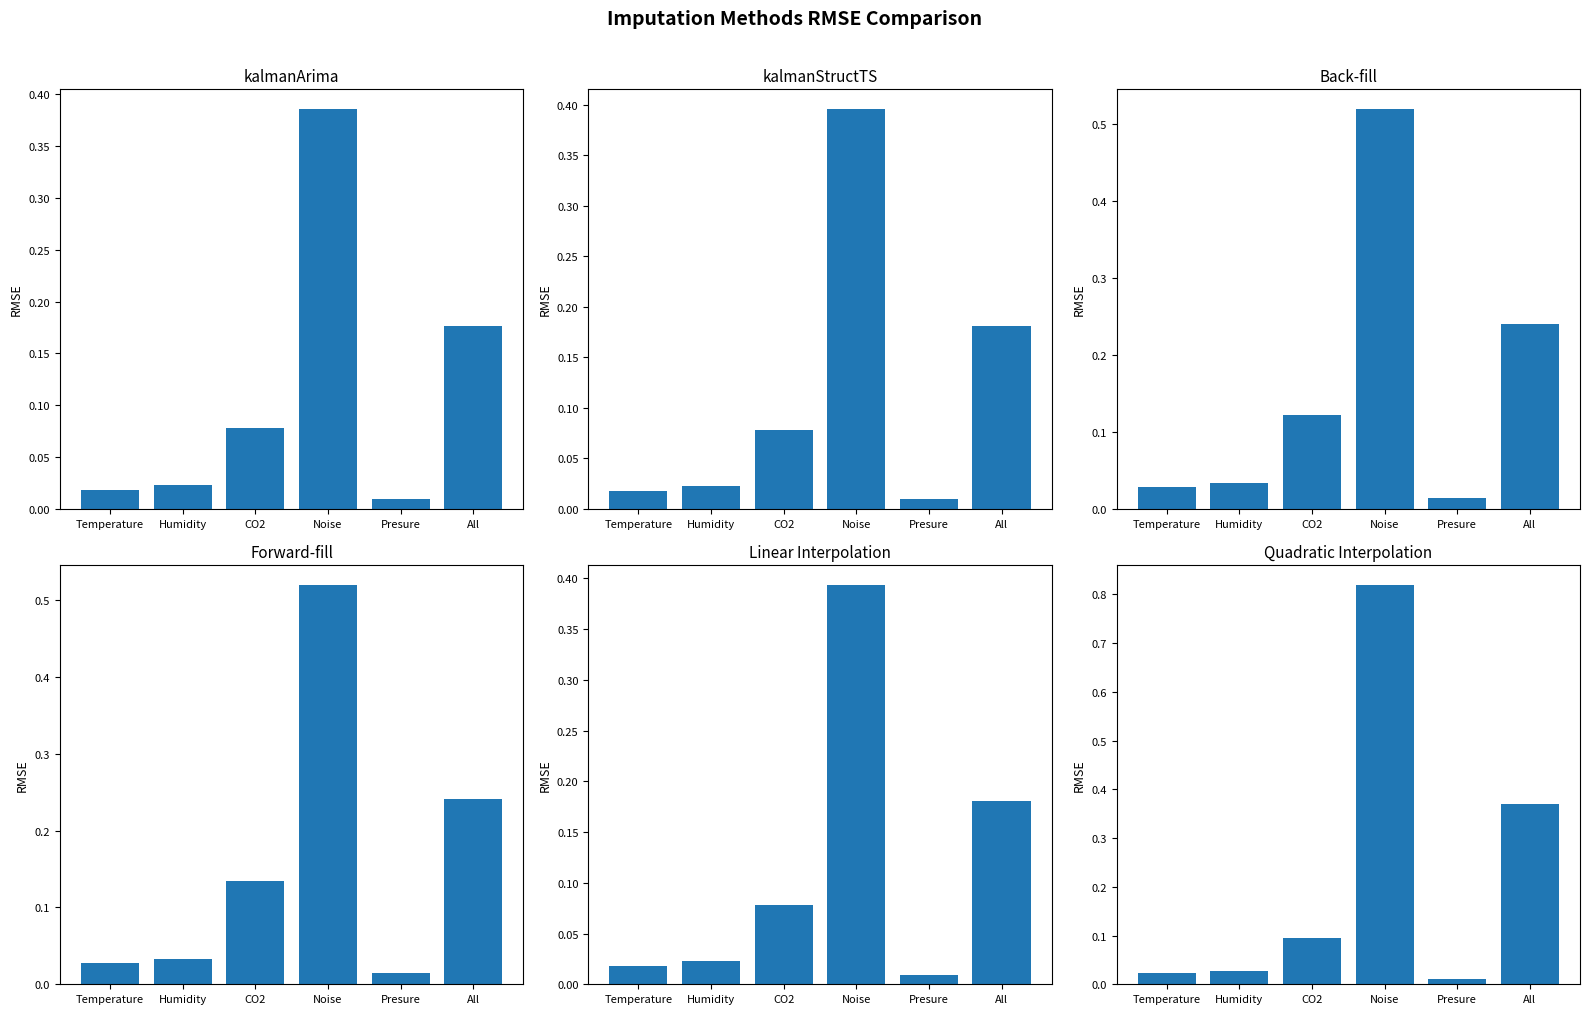

What is the difference between the maximum and minimum values in the kalmanArima series?

0.4